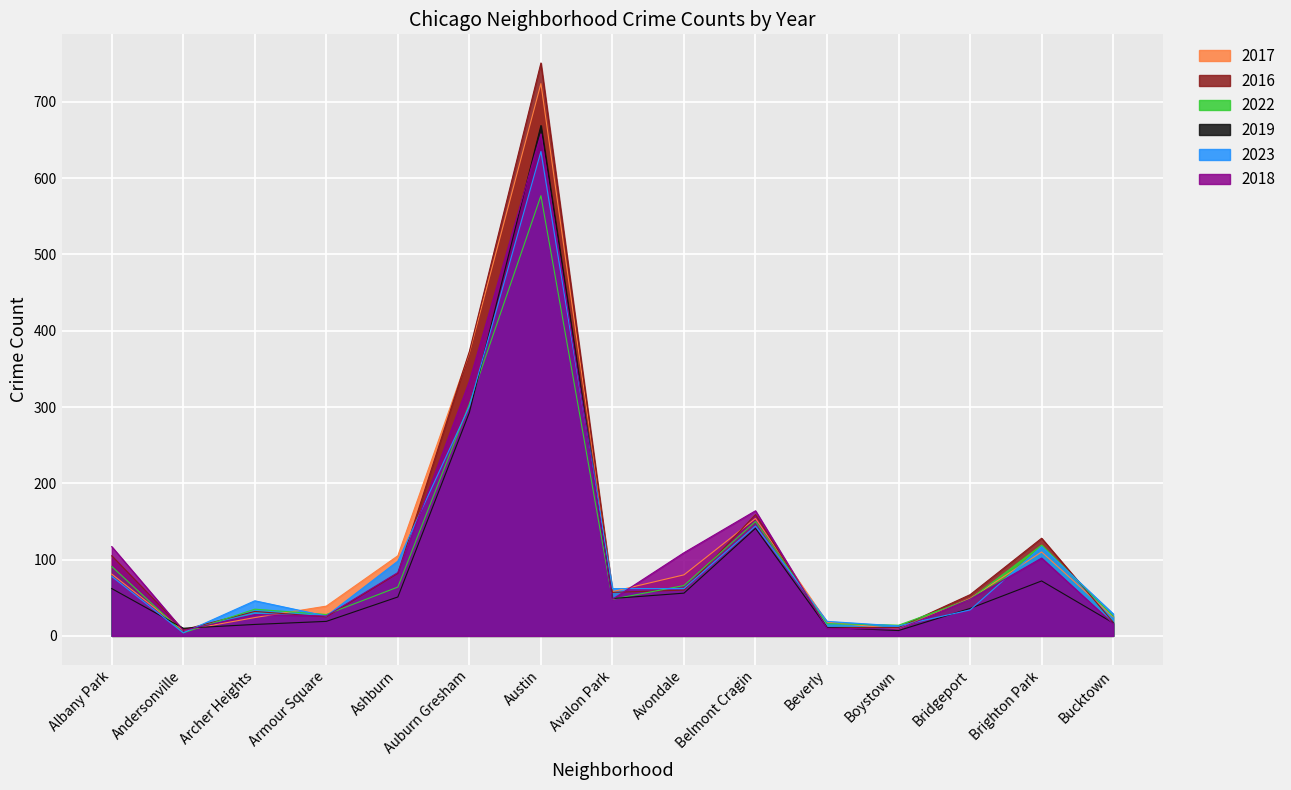

Reading right to left, extract all data points from this chart.

2017: Bucktown=25	Brighton Park=110	Bridgeport=49	Boystown=9	Beverly=18	Belmont Cragin=154	Avondale=80	Avalon Park=58	Austin=724	Auburn Gresham=371	Ashburn=105	Armour Square=39	Archer Heights=24	Andersonville=7	Albany Park=81
2016: Bucktown=18	Brighton Park=128	Bridgeport=54	Boystown=11	Beverly=11	Belmont Cragin=159	Avondale=60	Avalon Park=57	Austin=751	Auburn Gresham=373	Ashburn=82	Armour Square=25	Archer Heights=32	Andersonville=8	Albany Park=105
2022: Bucktown=26	Brighton Park=119	Bridgeport=48	Boystown=14	Beverly=16	Belmont Cragin=150	Avondale=66	Avalon Park=48	Austin=577	Auburn Gresham=304	Ashburn=64	Armour Square=28	Archer Heights=35	Andersonville=4	Albany Park=91
2019: Bucktown=17	Brighton Park=72	Bridgeport=36	Boystown=7	Beverly=11	Belmont Cragin=141	Avondale=56	Avalon Park=49	Austin=669	Auburn Gresham=293	Ashburn=51	Armour Square=19	Archer Heights=15	Andersonville=10	Albany Park=62
2023: Bucktown=29	Brighton Park=117	Bridgeport=34	Boystown=13	Beverly=19	Belmont Cragin=144	Avondale=62	Avalon Park=62	Austin=635	Auburn Gresham=301	Ashburn=98	Armour Square=26	Archer Heights=46	Andersonville=4	Albany Park=78
2018: Bucktown=16	Brighton Park=102	Bridgeport=48	Boystown=9	Beverly=10	Belmont Cragin=164	Avondale=109	Avalon Park=48	Austin=658	Auburn Gresham=334	Ashburn=83	Armour Square=26	Archer Heights=28	Andersonville=7	Albany Park=117